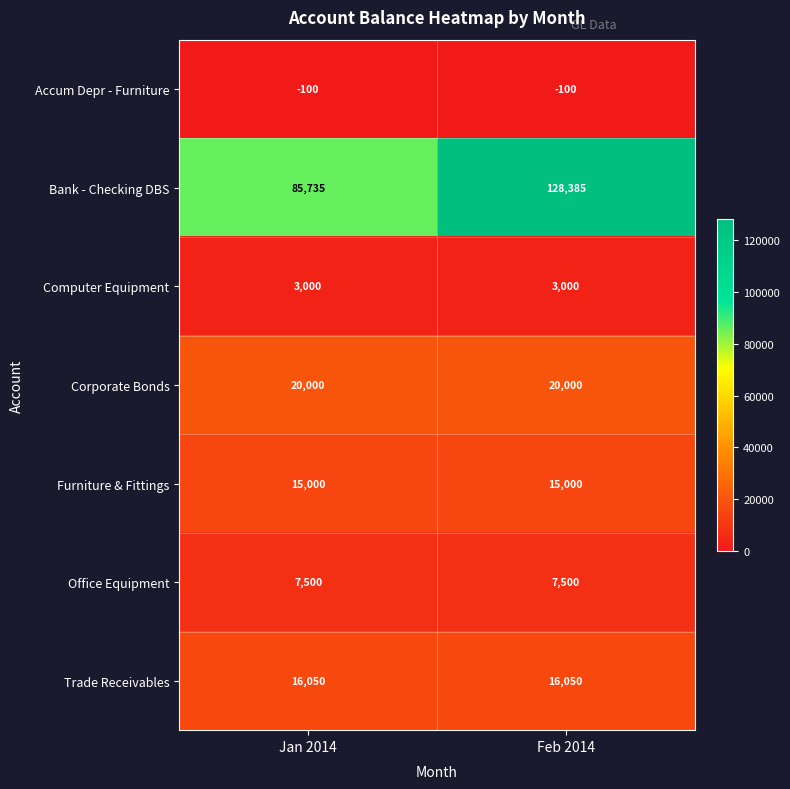

What is the approximate value of Furniture & Fittings at Jan 2014?

15000